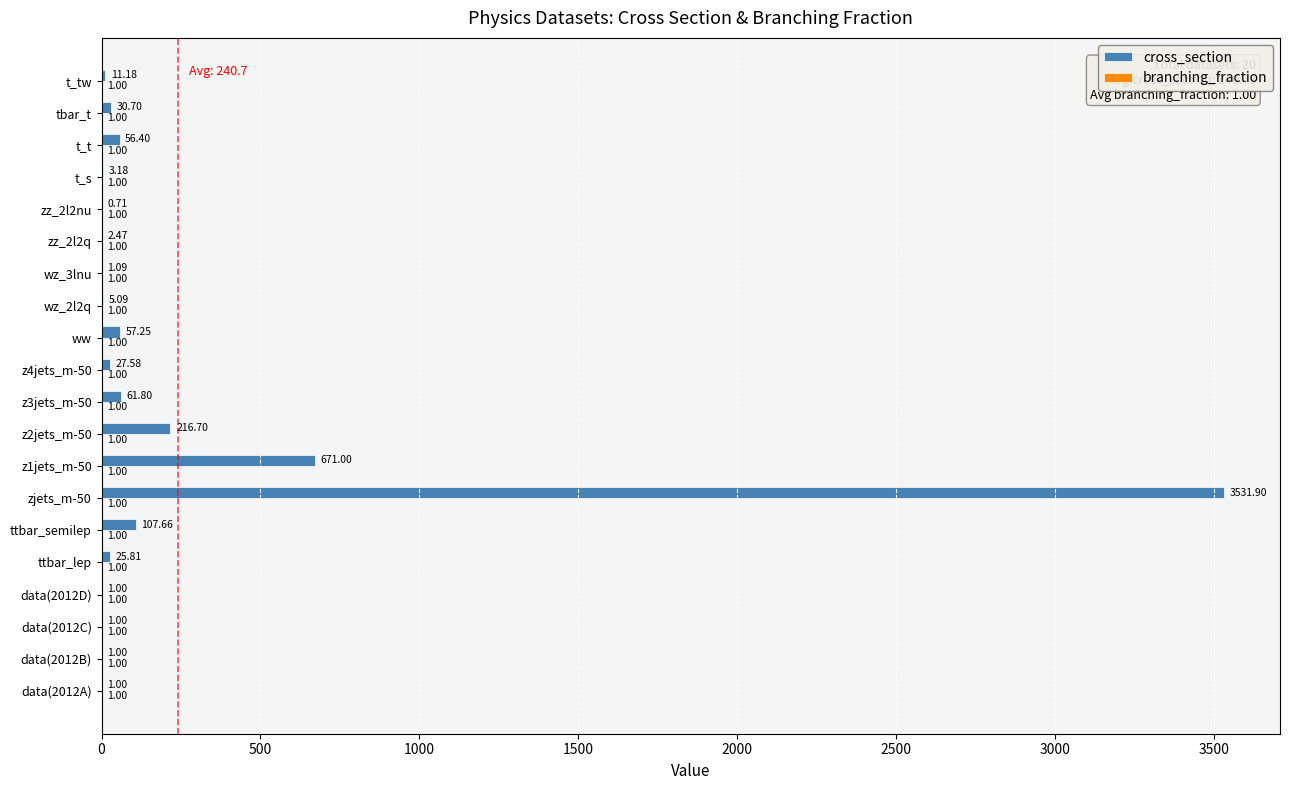

At which category is the sum across all series the highest?

zjets_m-50